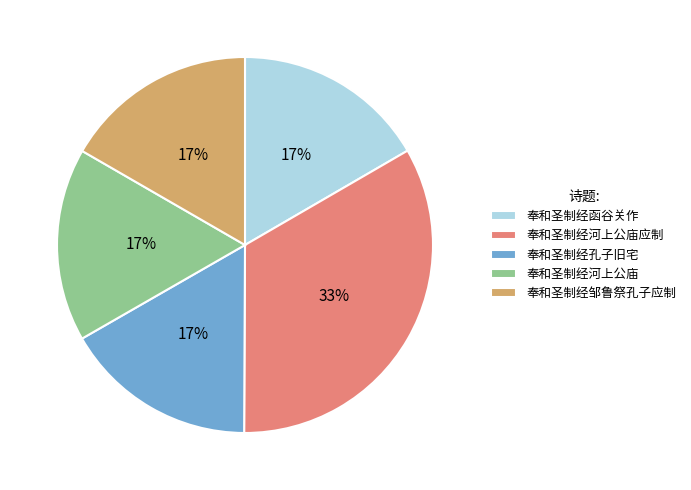

What is the largest slice in the pie chart?

奉和圣制经河上公庙应制